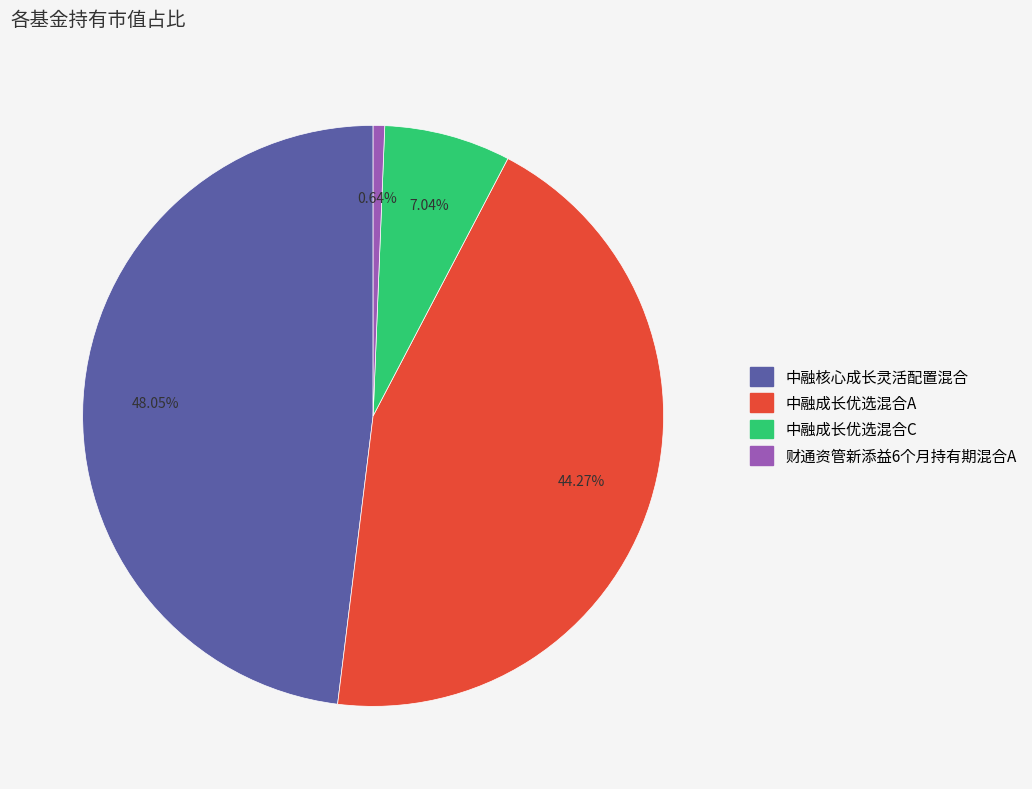

Is 中融成长优选混合C the majority of the pie?

No